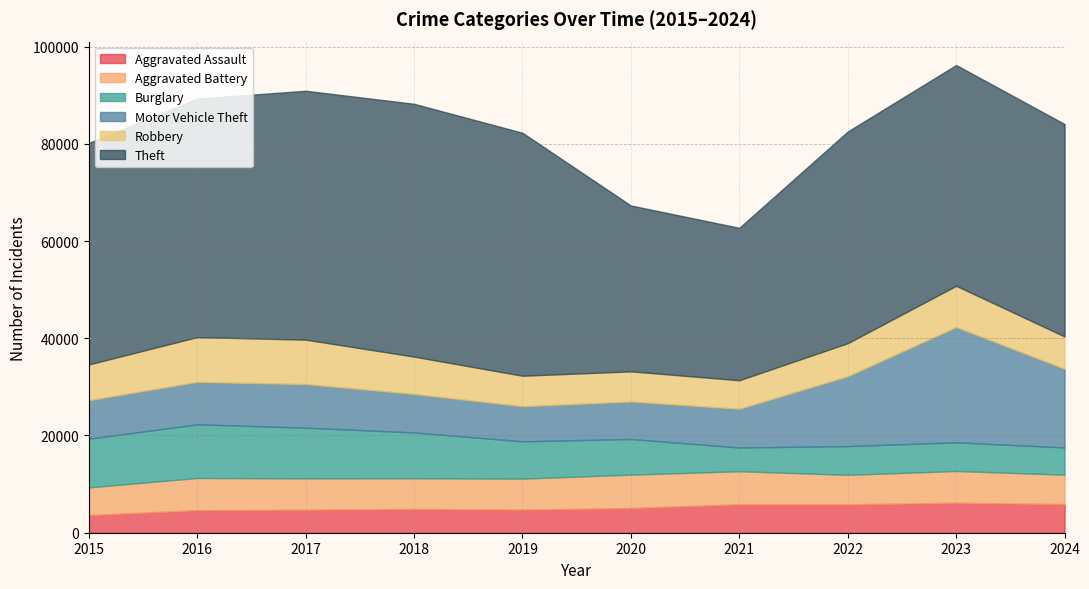

At which category is the sum across all series the highest?

2023